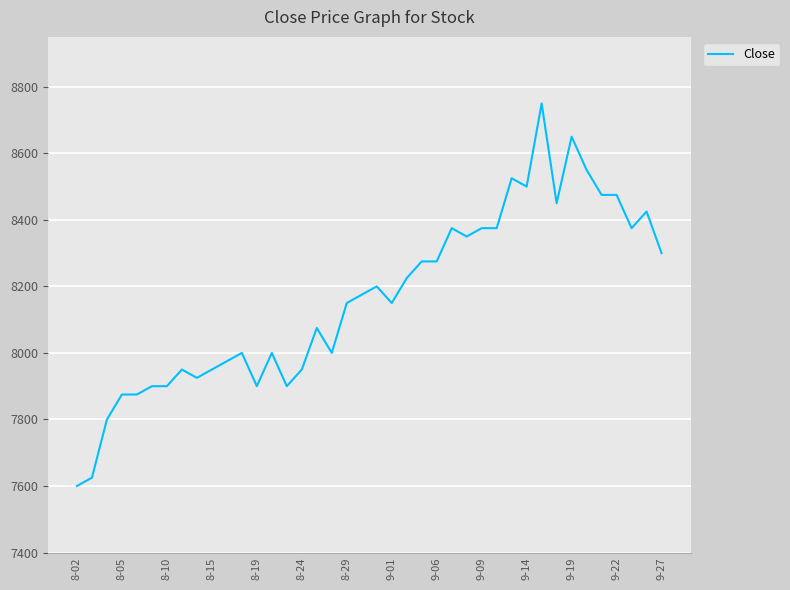

What is the difference between the maximum and minimum values?

1150